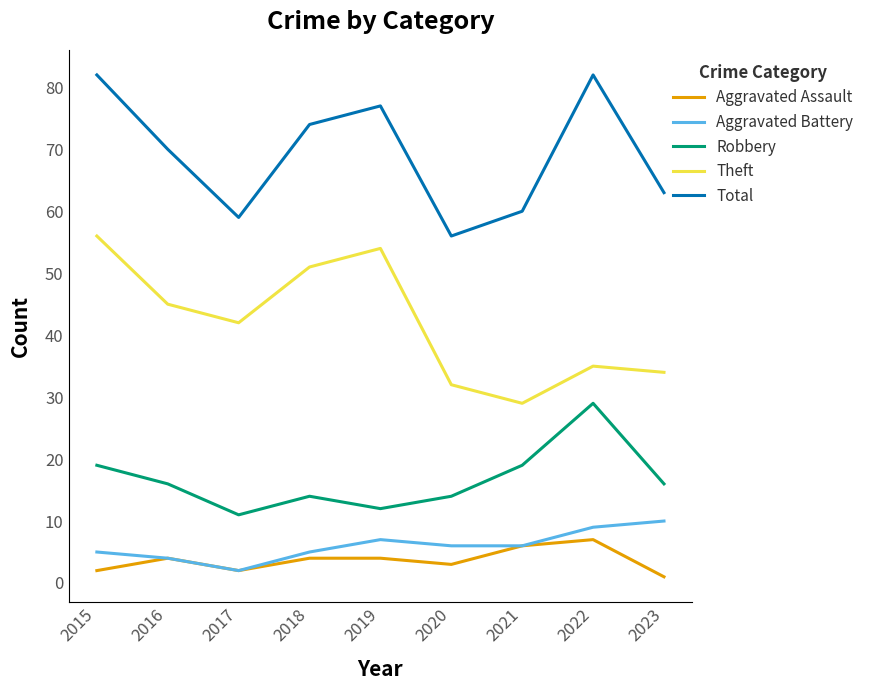

What is the lowest value of the Aggravated Battery series?

2